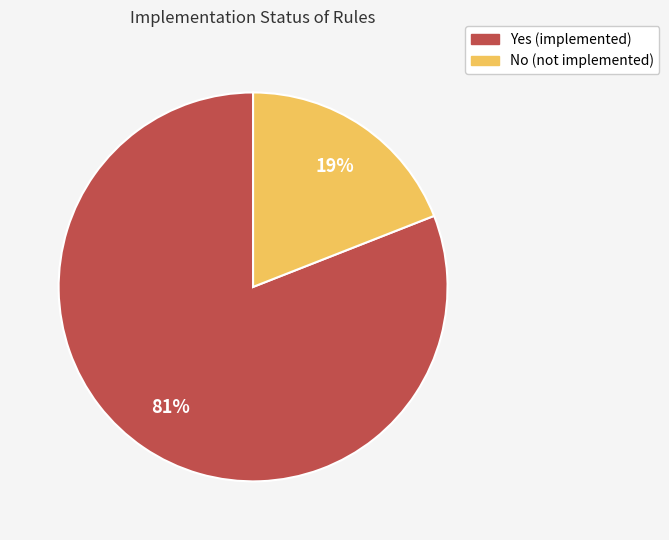

Between Yes and No, which is larger?

Yes